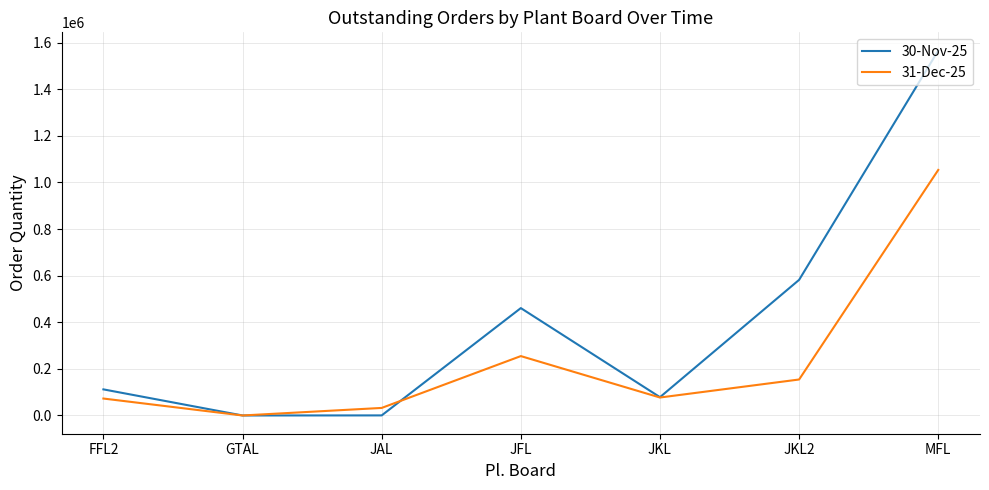

Which series has the largest total across all categories?

30-Nov-25